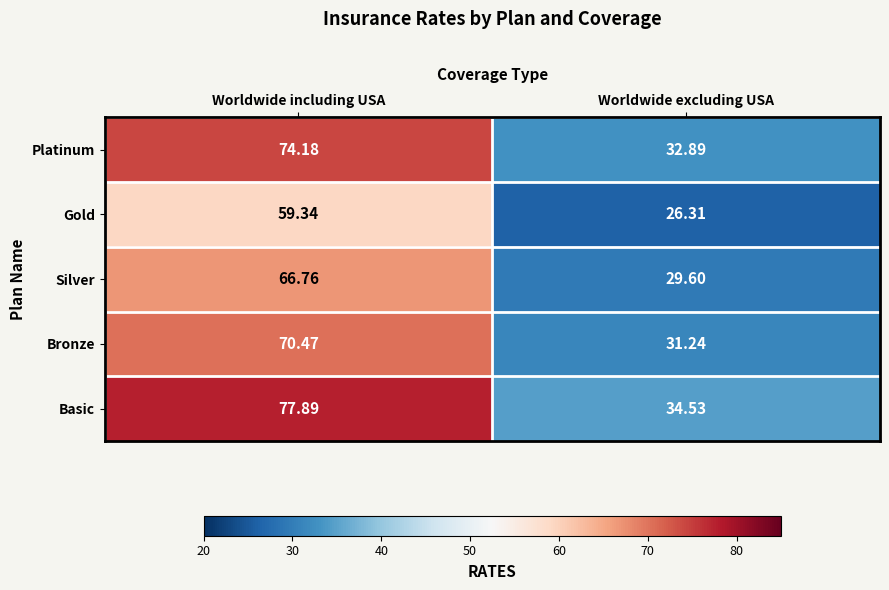

List the series in order of their overall mean, highest first.

Basic, Platinum, Bronze, Silver, Gold